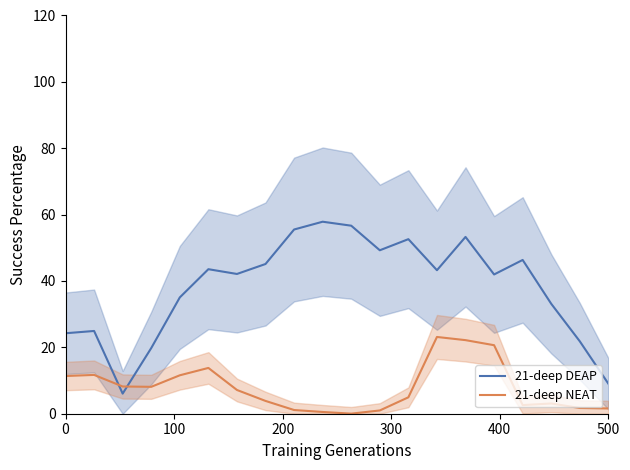

True or false: 21-deep DEAP has more than 0 interior local peaks.

True